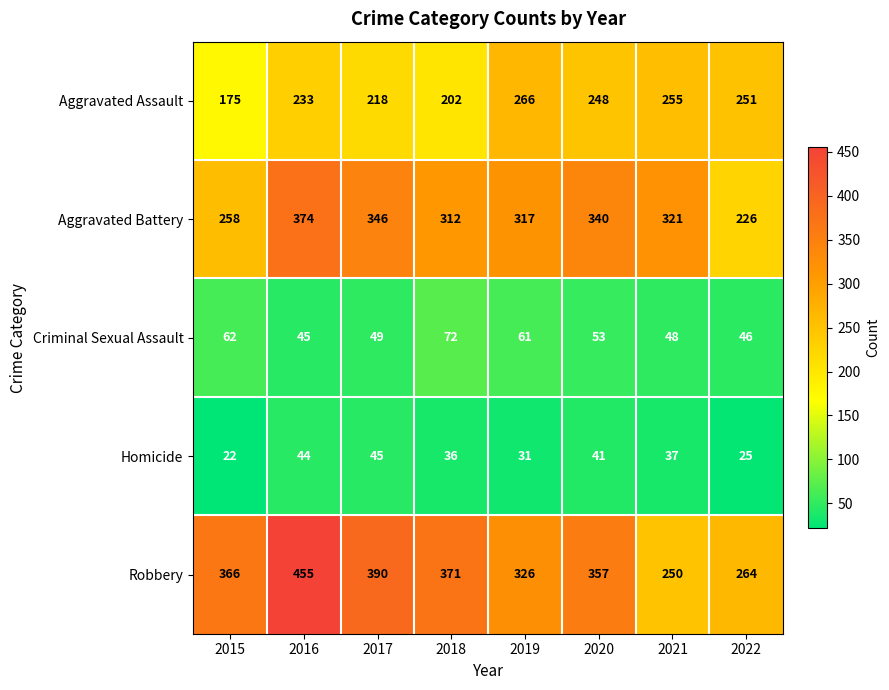

Which series has the widest spread of values?

Robbery